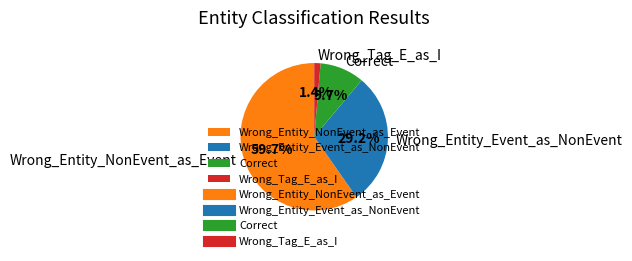

Rank the categories by value from highest to lowest.

Wrong_Entity_NonEvent_as_Event, Wrong_Entity_Event_as_NonEvent, Correct, Wrong_Tag_E_as_I